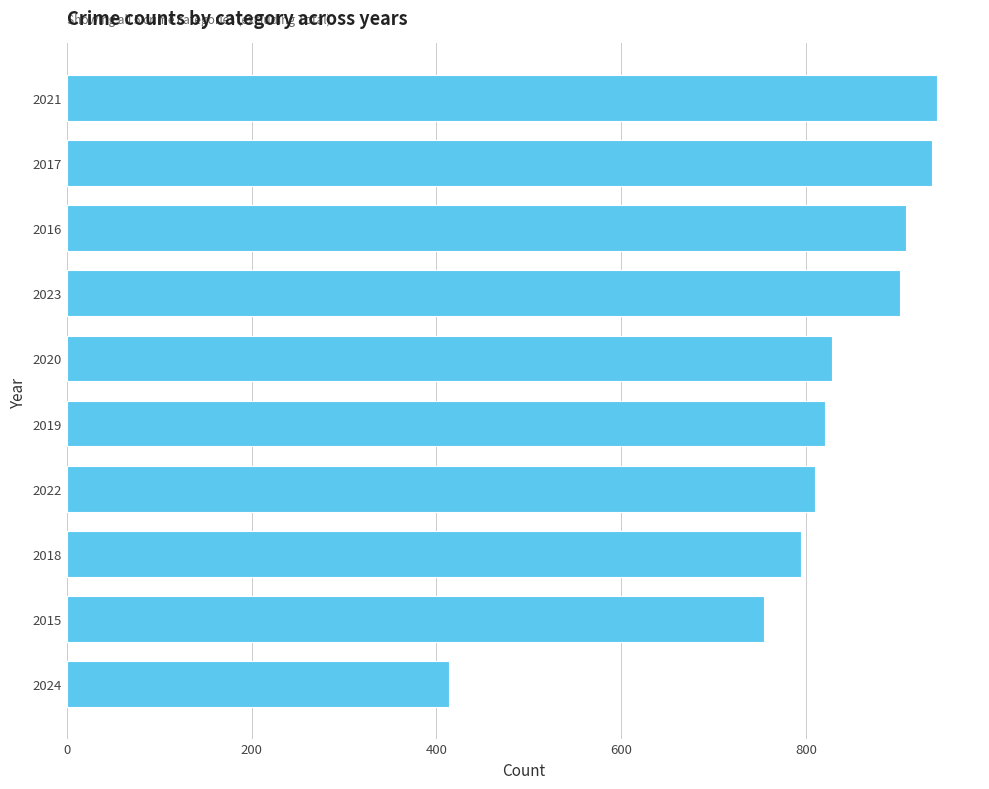

What is the sum of all values?

8106